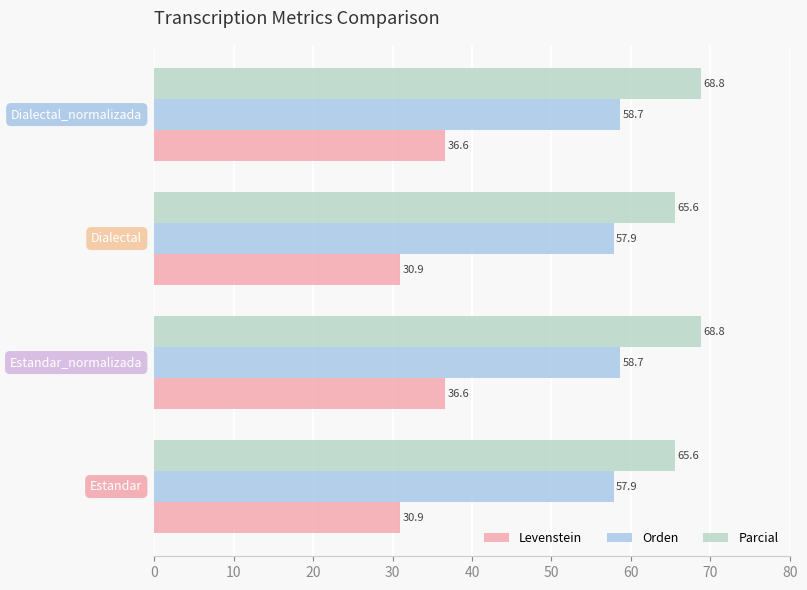

Count the Levenstein values in the range 30 to 36.

2